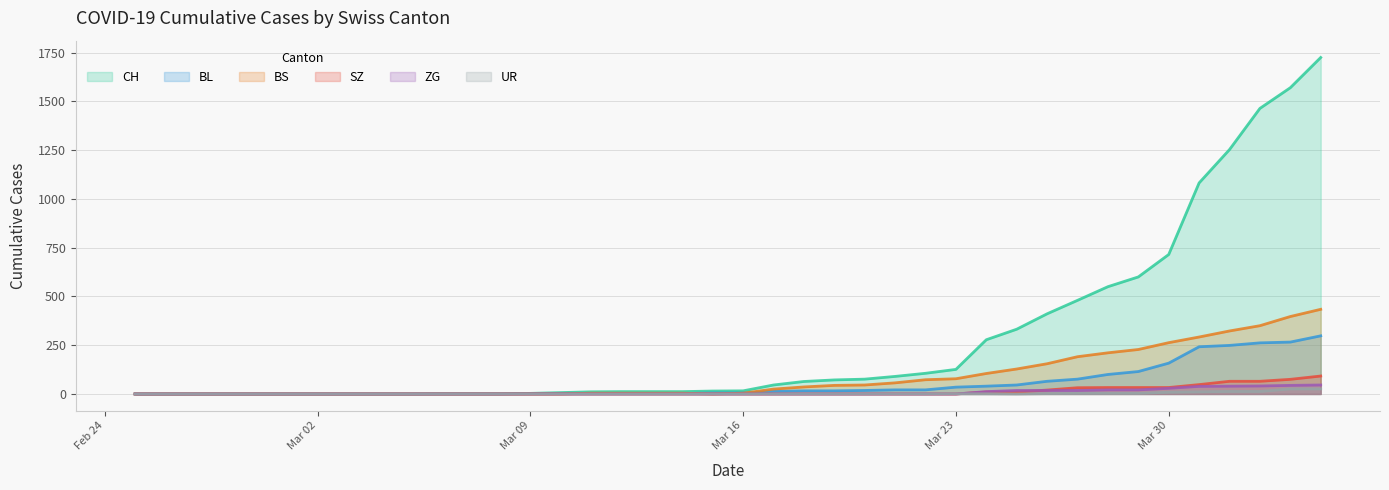

List the series in order of their peak value, lowest first.

UR, ZG, SZ, BL, BS, CH